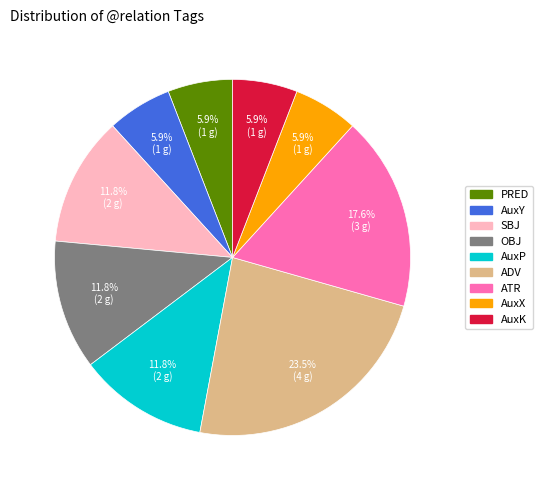

What is the ratio of the value at PRED to the value at ATR?

0.3